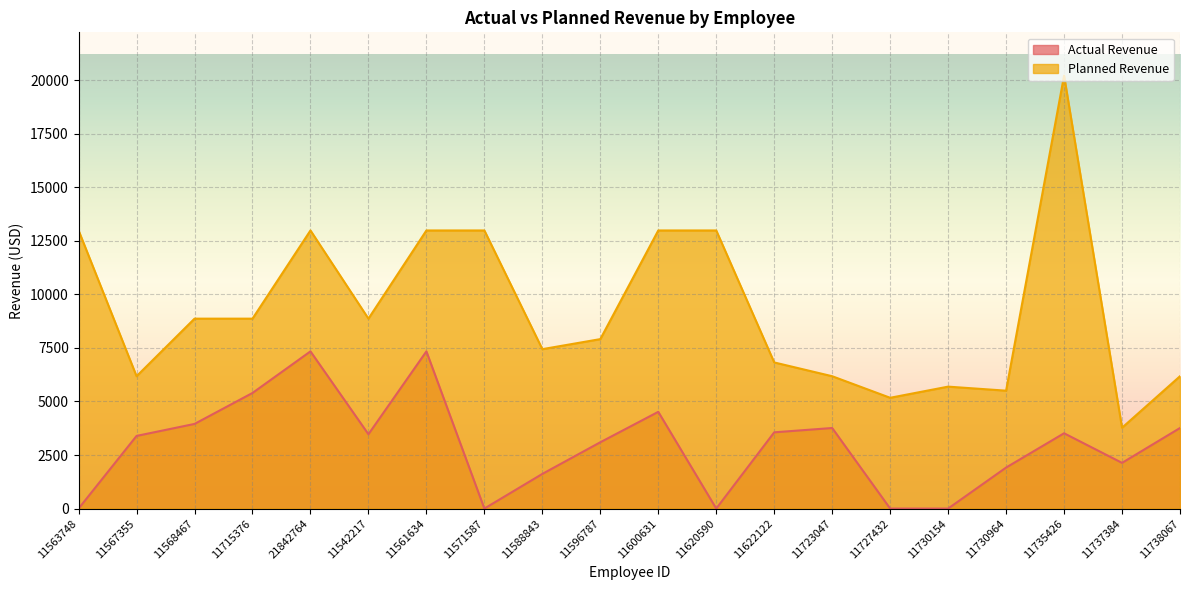

Between 11596787 and 11620590, which series saw the biggest shift?

Planned Revenue